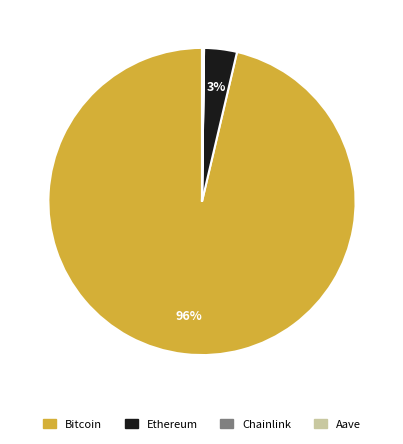

To the nearest percent, what portion does Ethereum represent?

3%